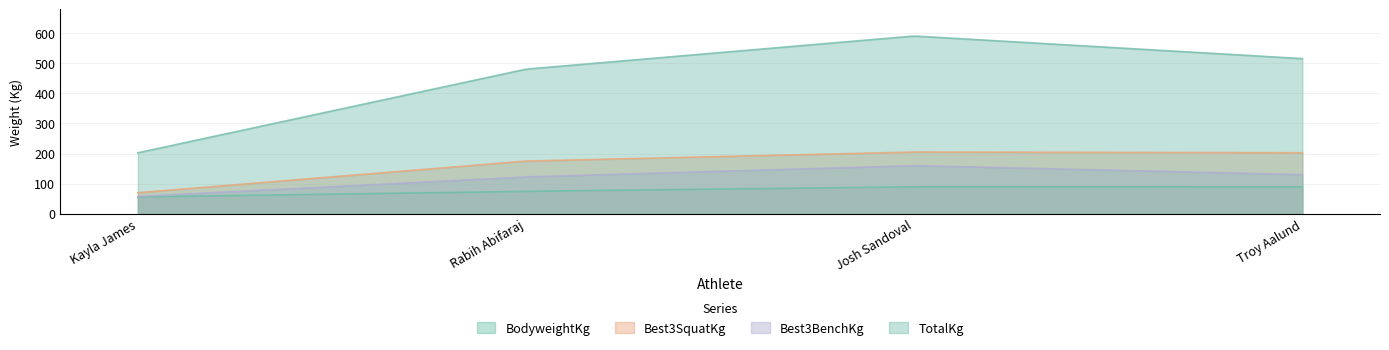

What is the difference between the maximum and second lowest values in the Best3SquatKg series?

133.4